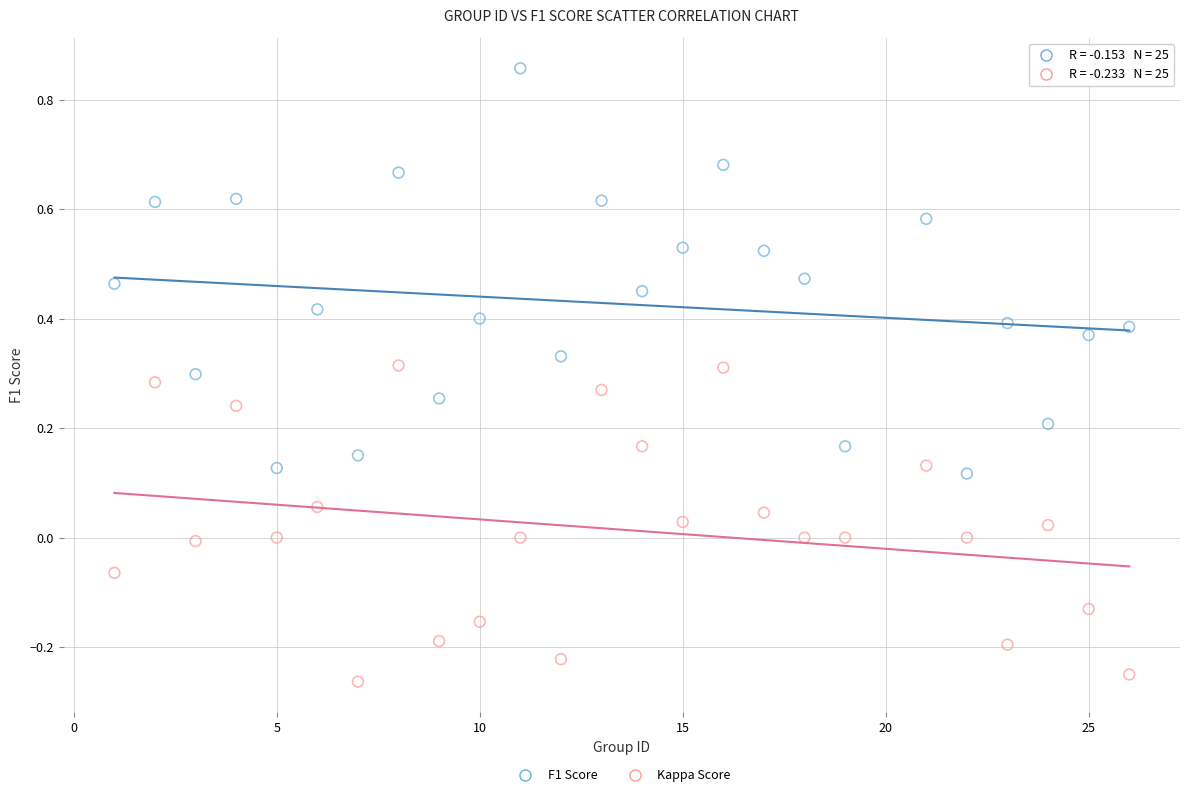

Across all data points, what is the range of Y values (max minus min)?

1.1